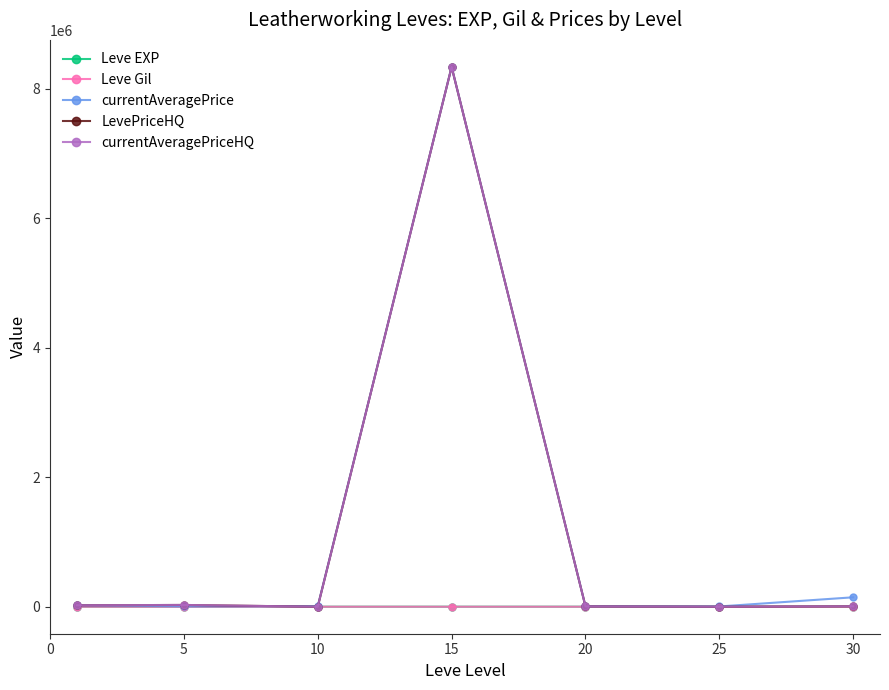

How many interior local valleys does the currentAveragePriceHQ series have?

2